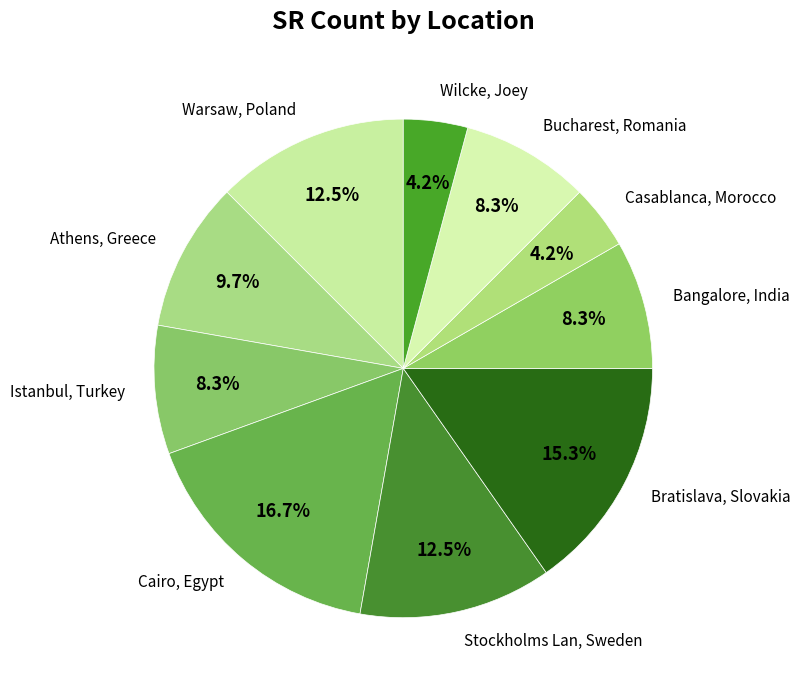

How many slices are in this pie chart?

10